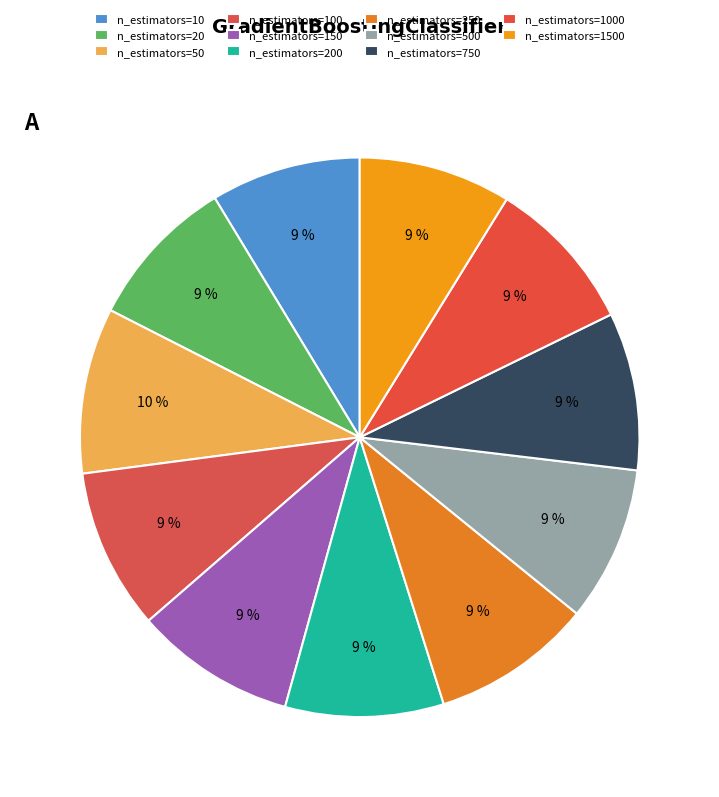

What is the largest slice in the pie chart?

n_estimators=50